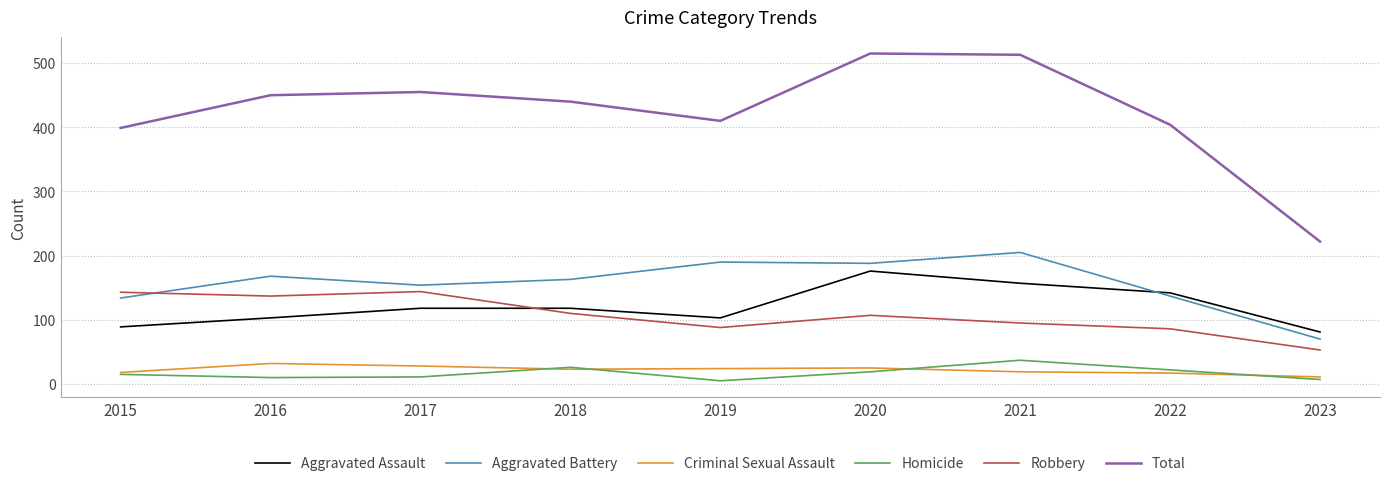

True or false: Total has more than 1 points higher than both neighbors.

True